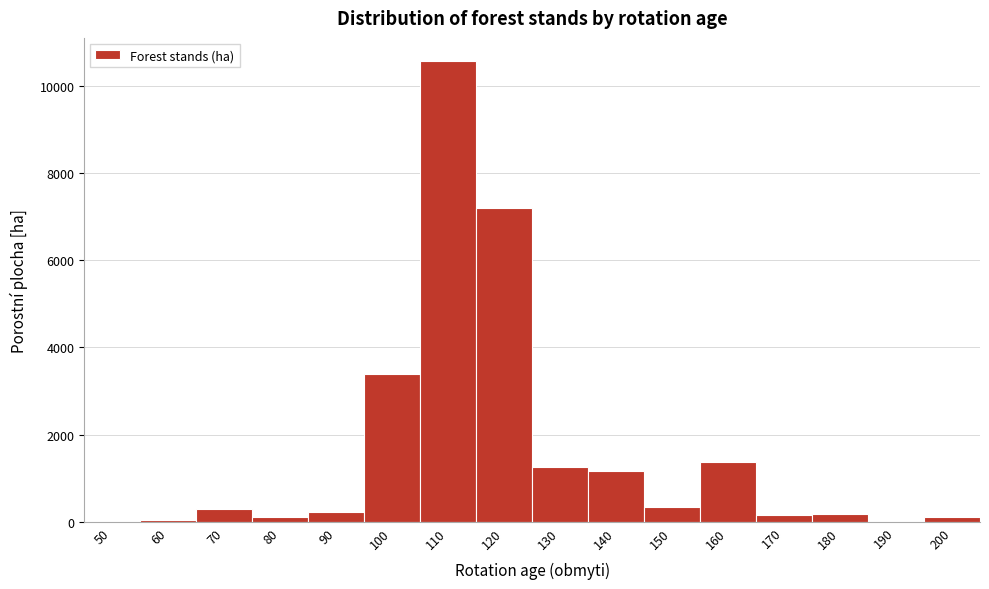

Over which range of the x-axis is the bar tallest?

105 to 115